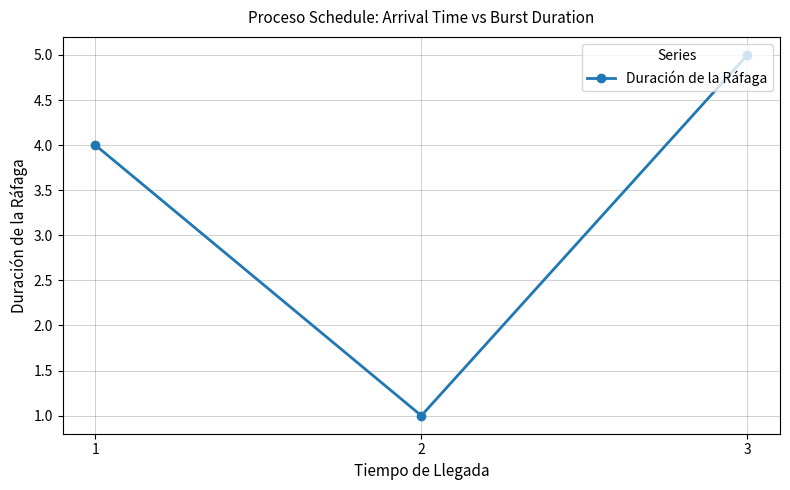

Rank the categories by value from lowest to highest.

2, 1, 3